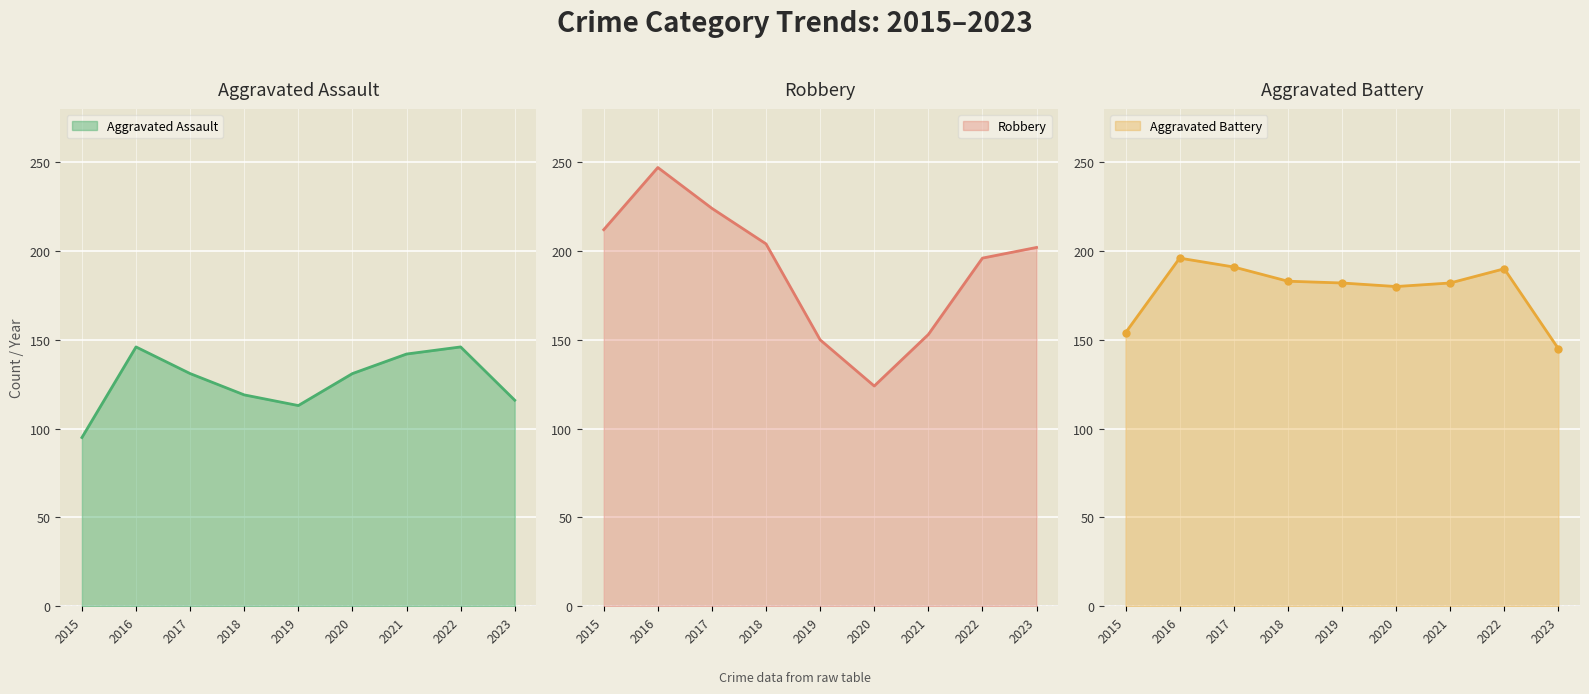

Reading left to right, transcribe all the data shown in this chart.

Aggravated Assault: 95	146	131	119	113	131	142	146	116
Aggravated Battery: 154	196	191	183	182	180	182	190	145
Robbery: 212	247	224	204	150	124	153	196	202